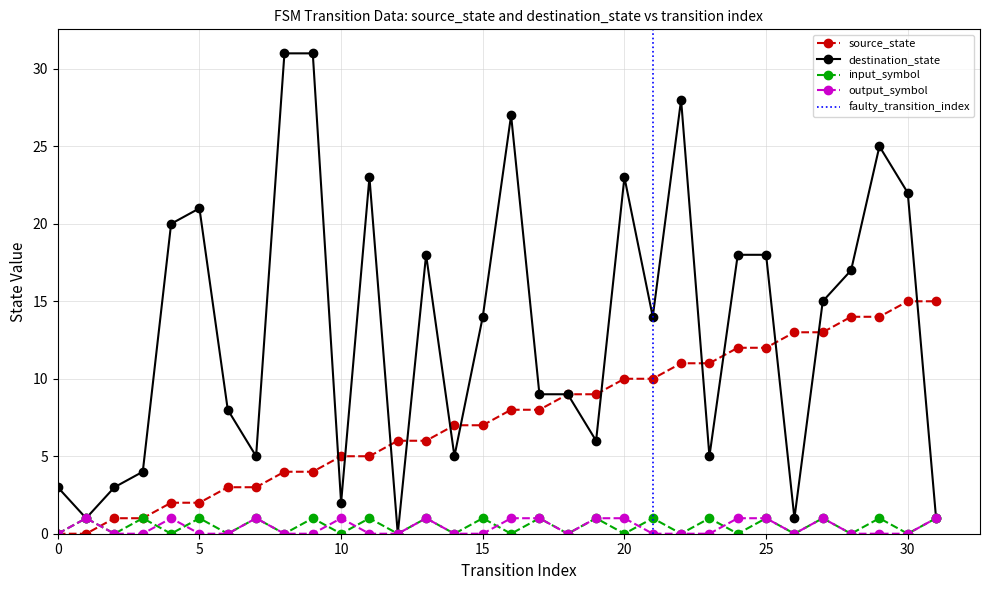

Which has a higher value, 23 or 24?

24